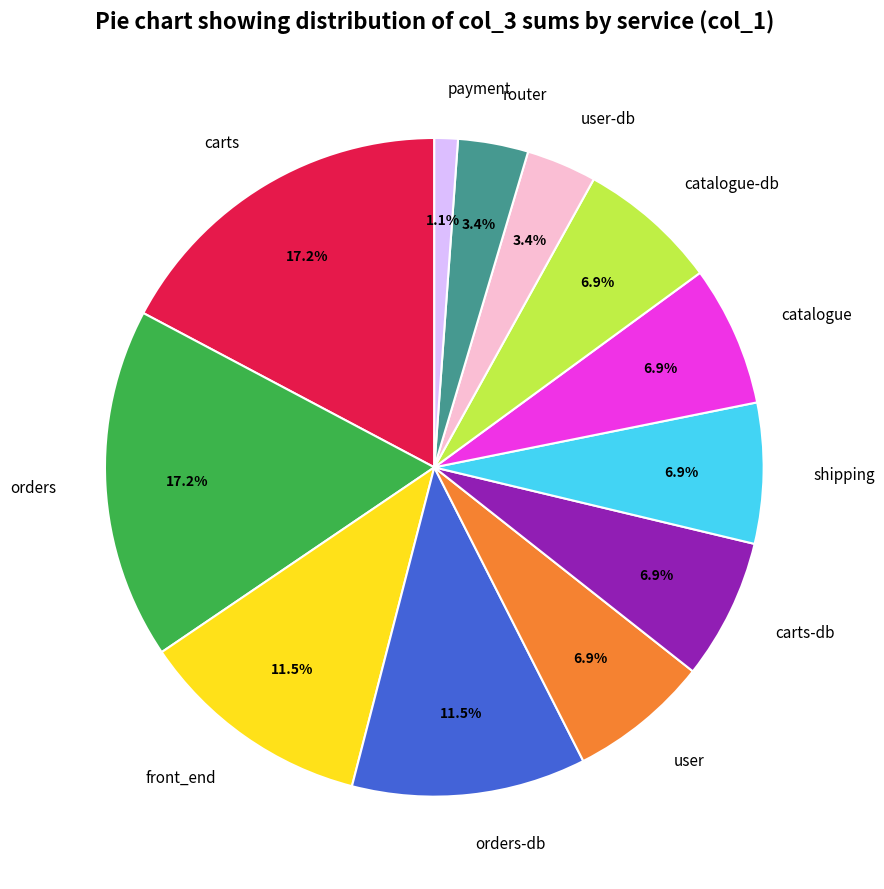

What percentage do carts-db and front_end together represent?

18.4%